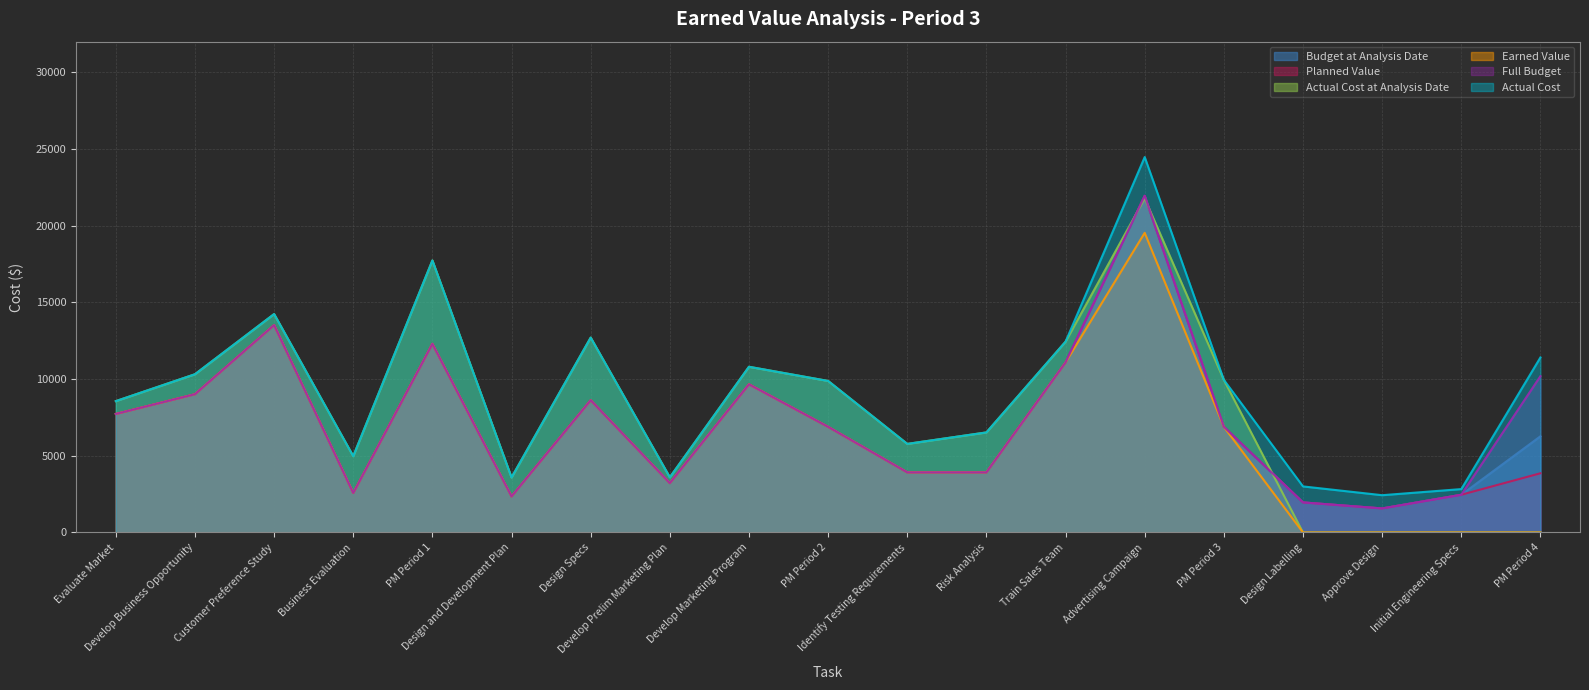

Is it true that Full Budget equals 11088.0 at Train Sales Team?

True